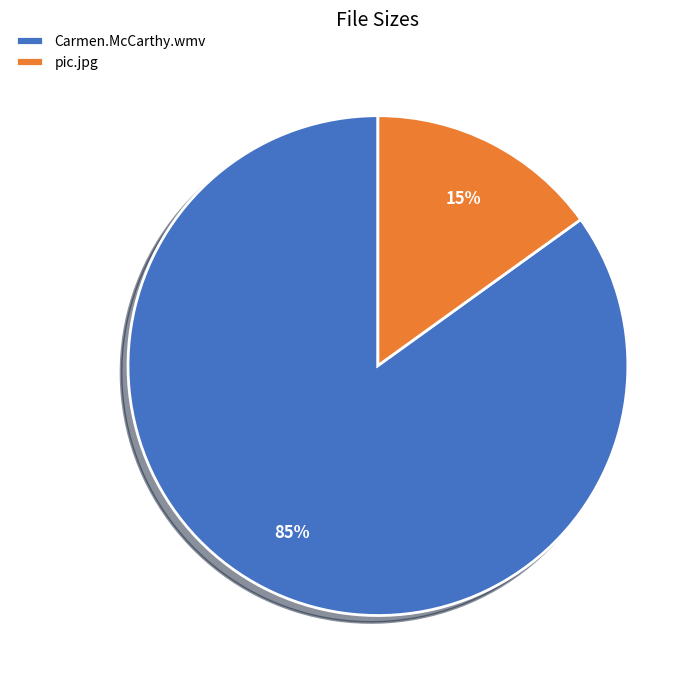

Which category has the smallest portion of the pie?

pic.jpg